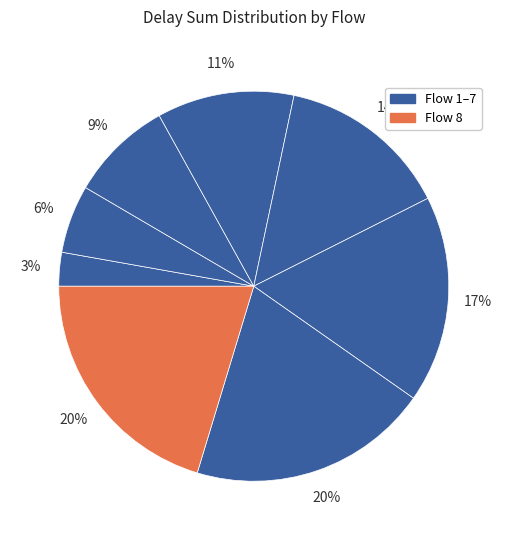

Which category has the biggest portion of the pie?

Flow 8